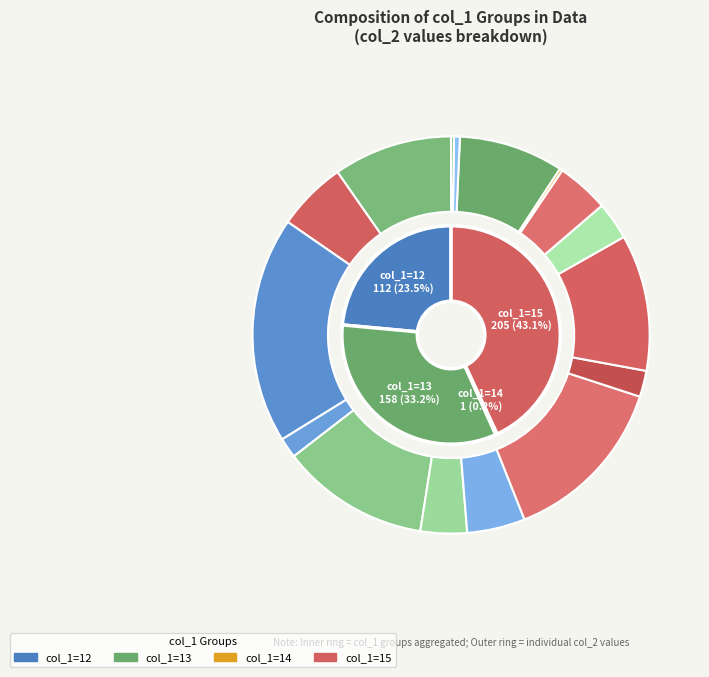

To the nearest percent, what percentage of the pie is 15?

6%